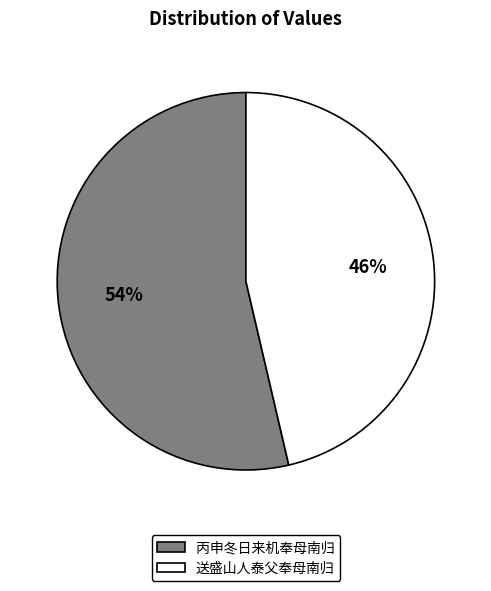

Which slice is the smallest?

送盛山人泰父奉母南归